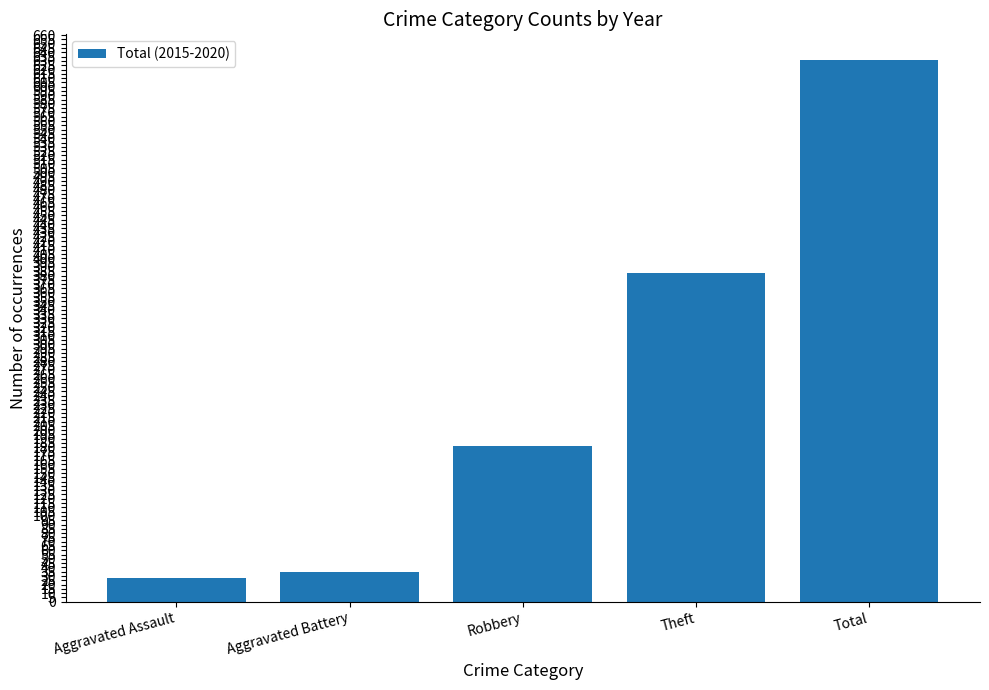

What is the change in value from Aggravated Battery to Total?

+596